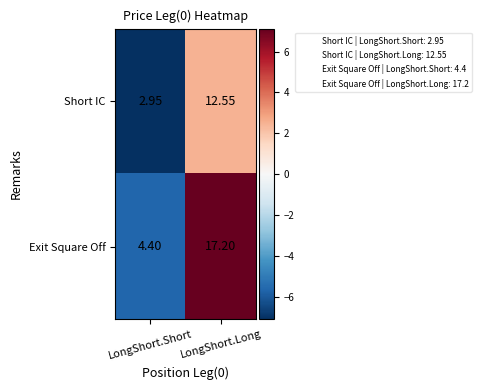

List the series in order of their overall mean, highest first.

Exit Square Off, Short IC